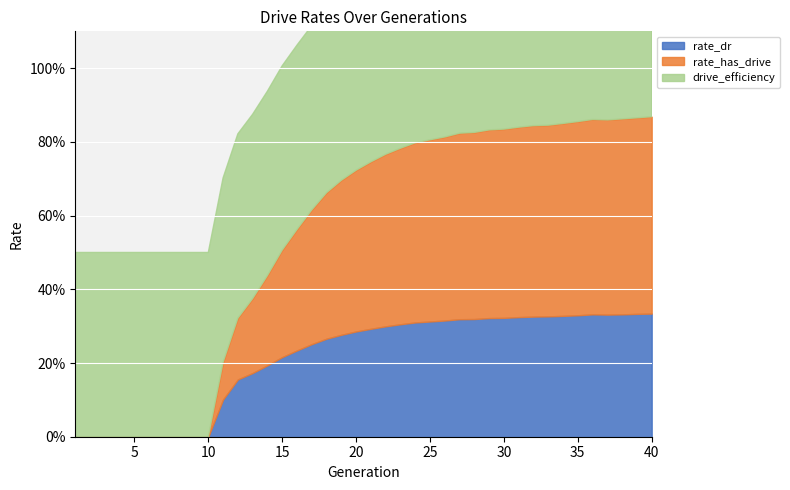

Rank the series by their average value, from lowest to highest.

rate_dr, rate_has_drive, drive_efficiency